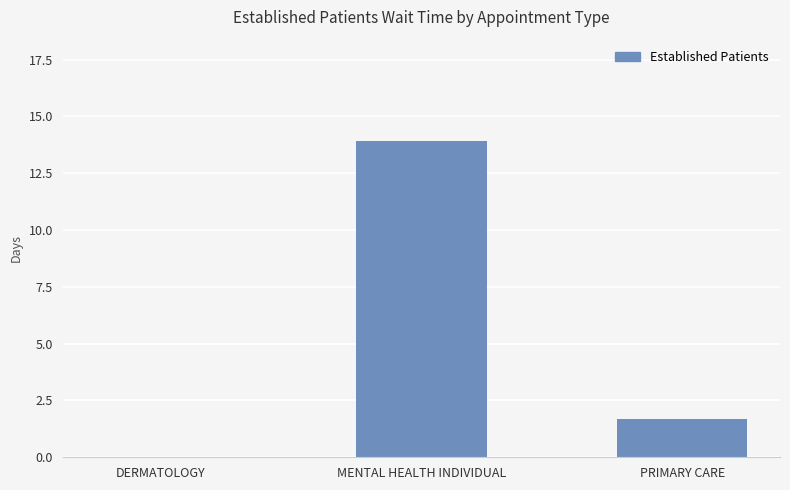

What is the change in value from MENTAL HEALTH INDIVIDUAL to PRIMARY CARE?

-12.2